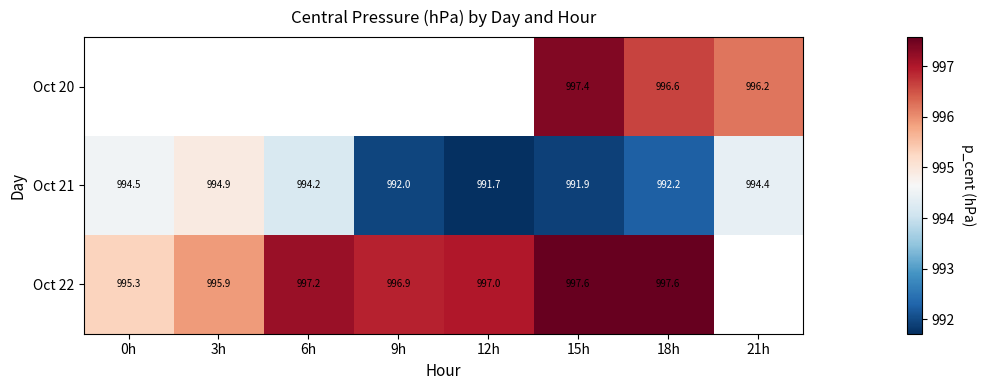

What is the smallest value displayed?

991.7